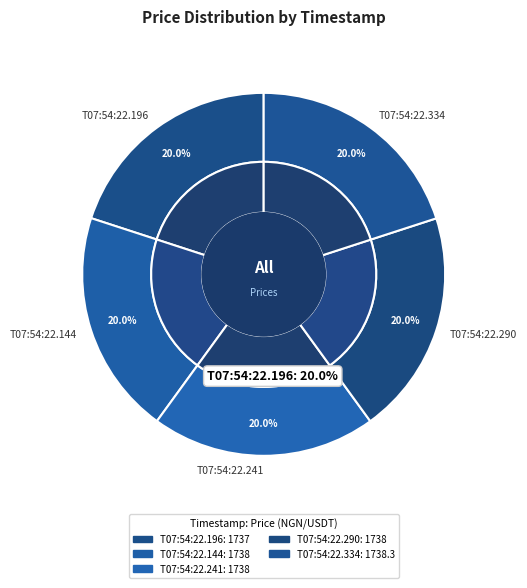

Is the sum of 2024-11-17T07:54:22.196358 and 2024-11-17T07:54:22.290073 greater than half?

No